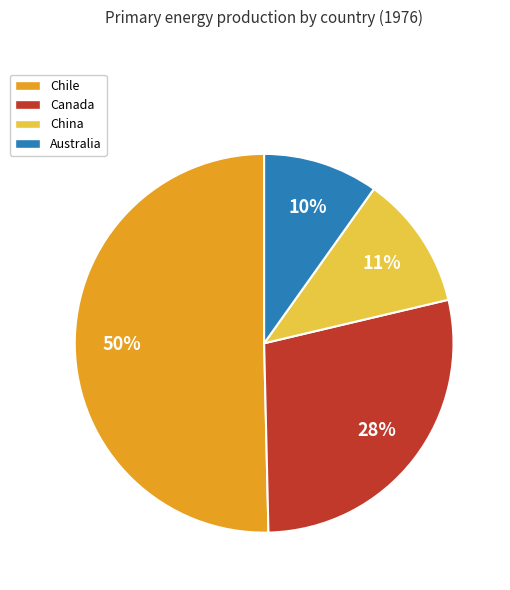

Which slice represents more than half of the pie?

Chile